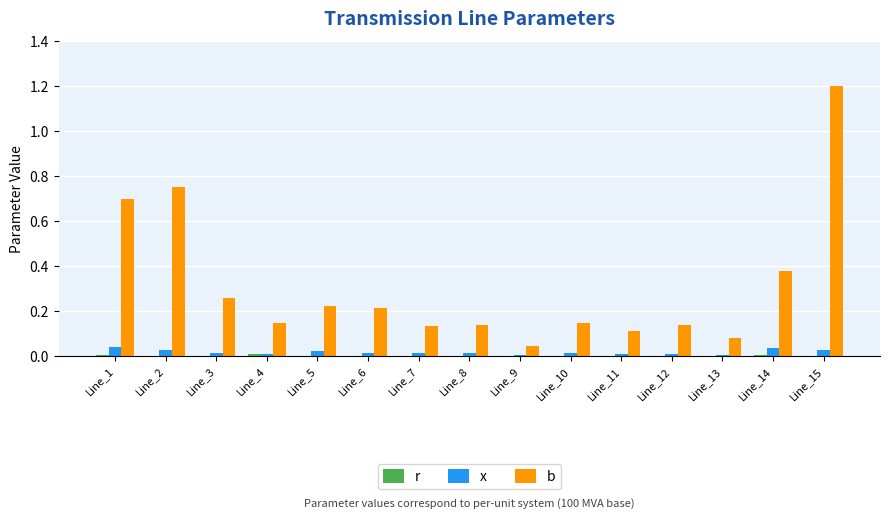

What is the sum of all b values?

4.7